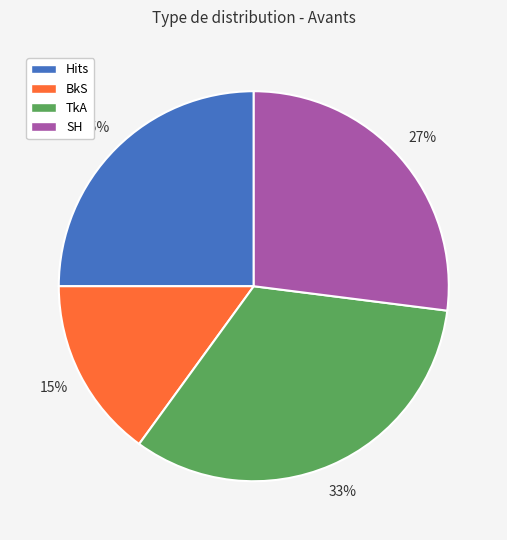

Which has a higher value, TkA or SH?

TkA